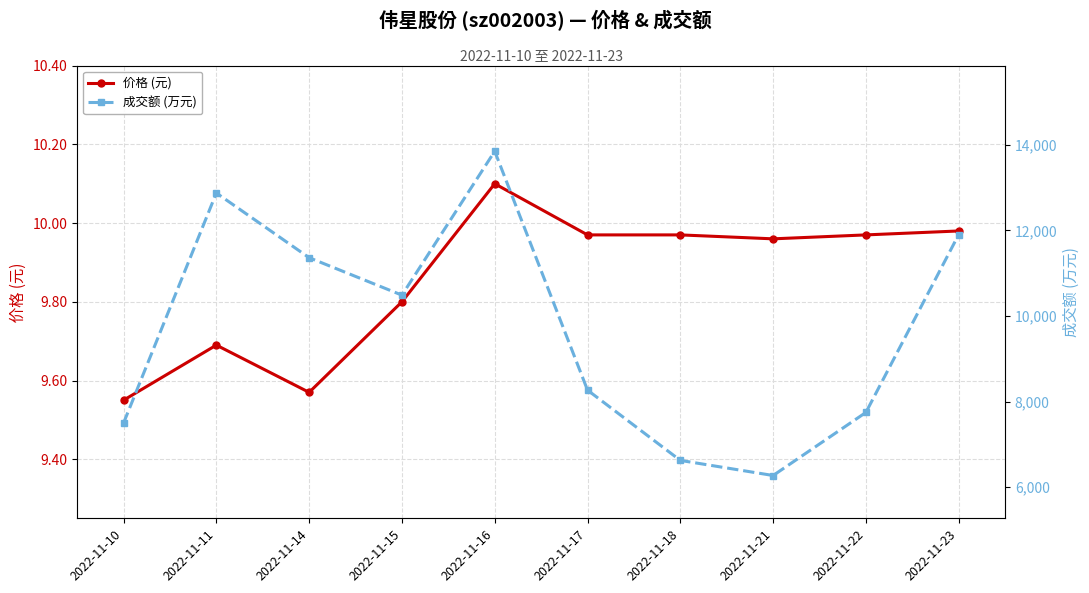

The 成交额 (万元) series shows 4095.1 at 2022-11-21. True or false?

False